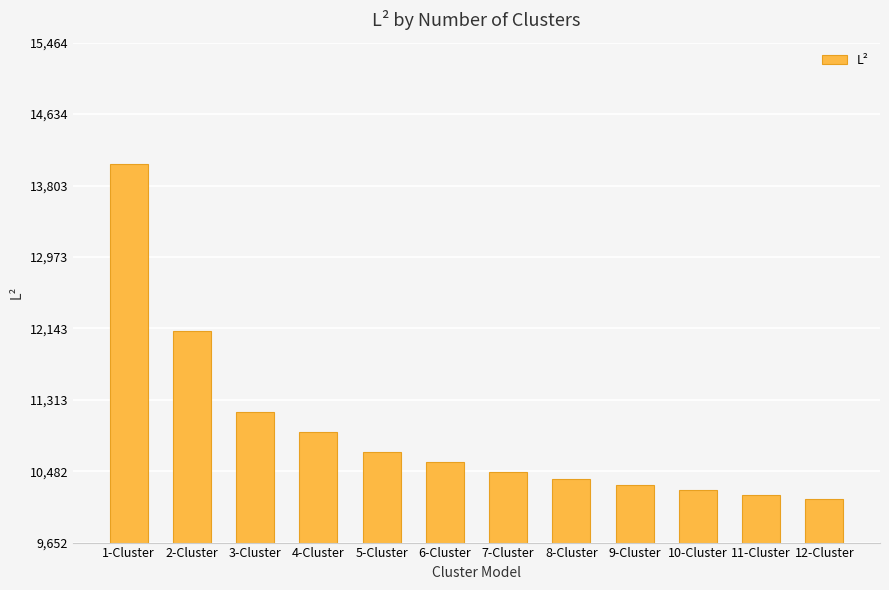

Does the chart contain any negative values?

No